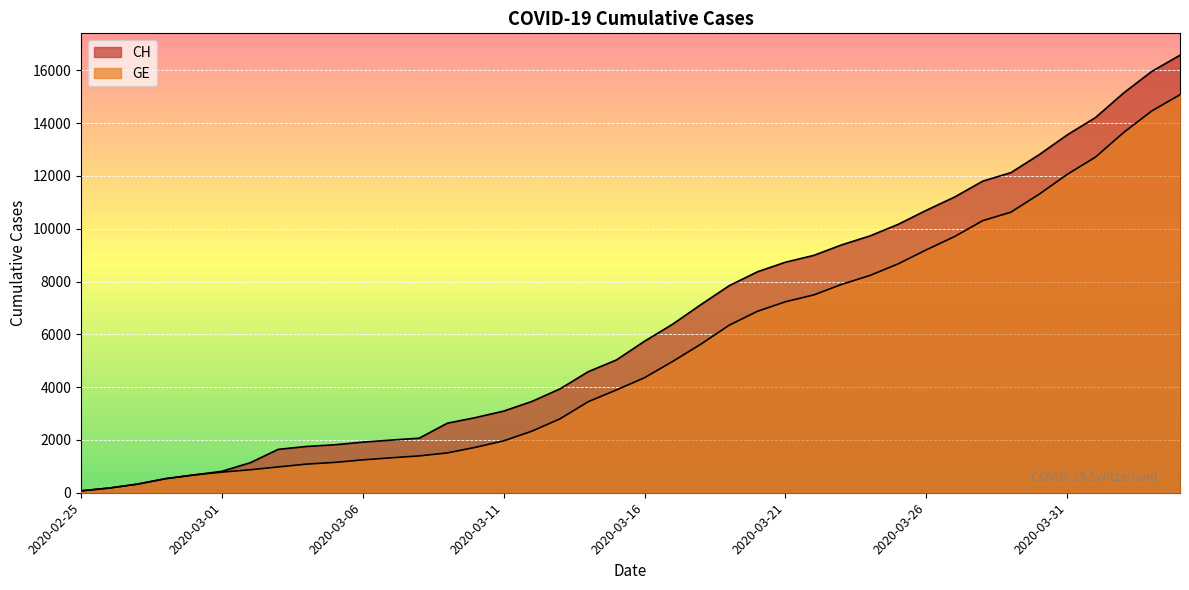

True or false: CH and GE intersect in this chart.

False